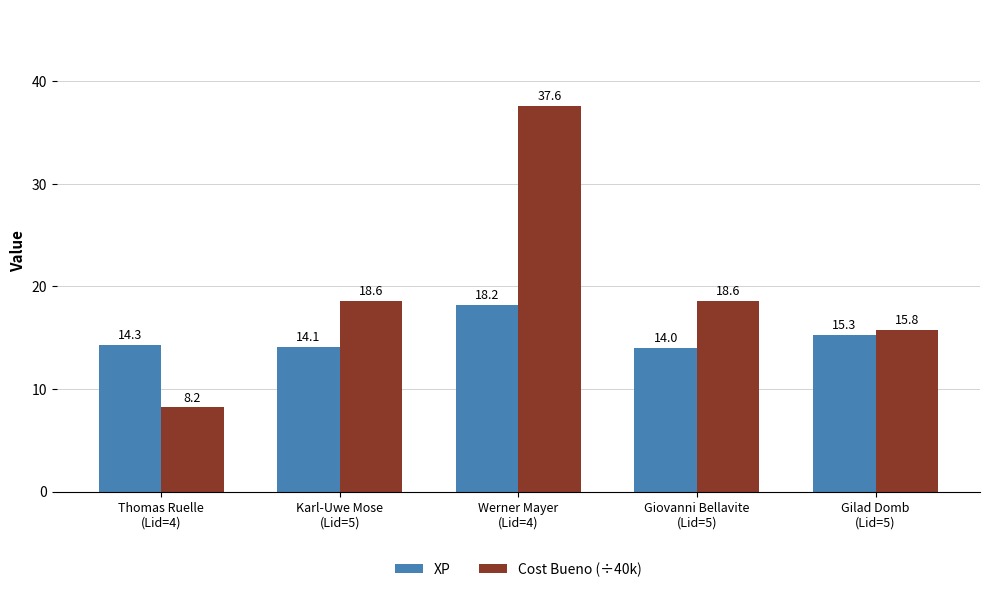

At which label does Cost Bueno (÷40k) first exceed 18?

Karl-Uwe Mose
(Lid=5)